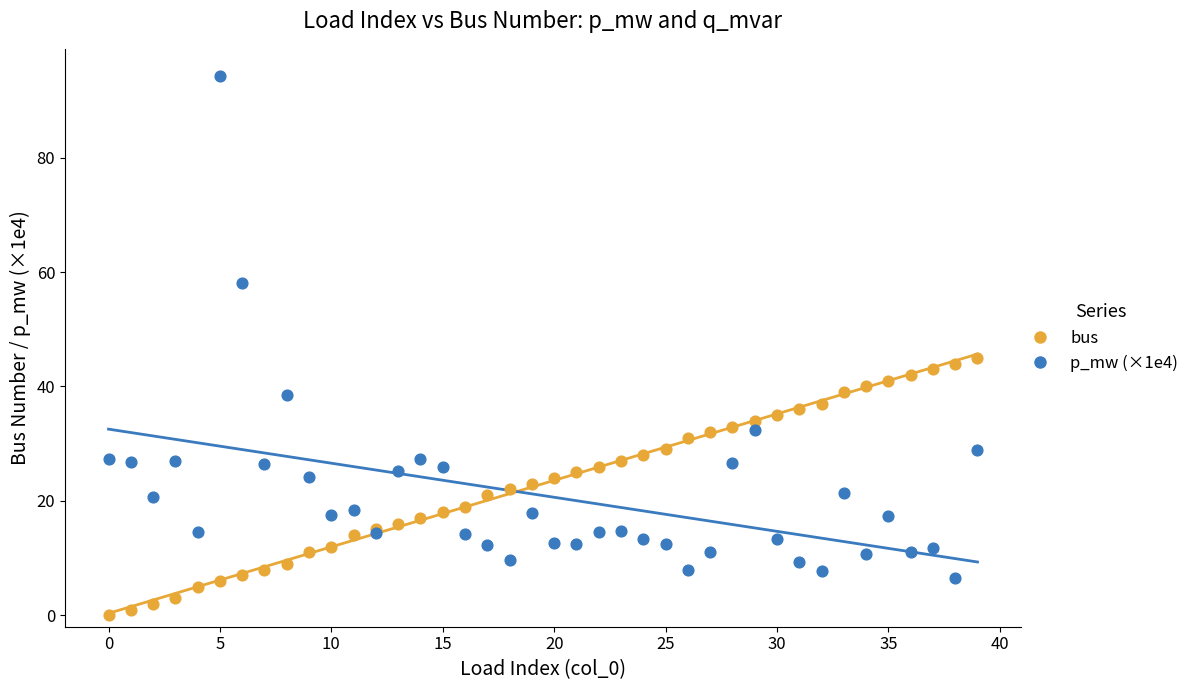

What are all the series names shown in the legend?

bus, p_mw (×1e4)